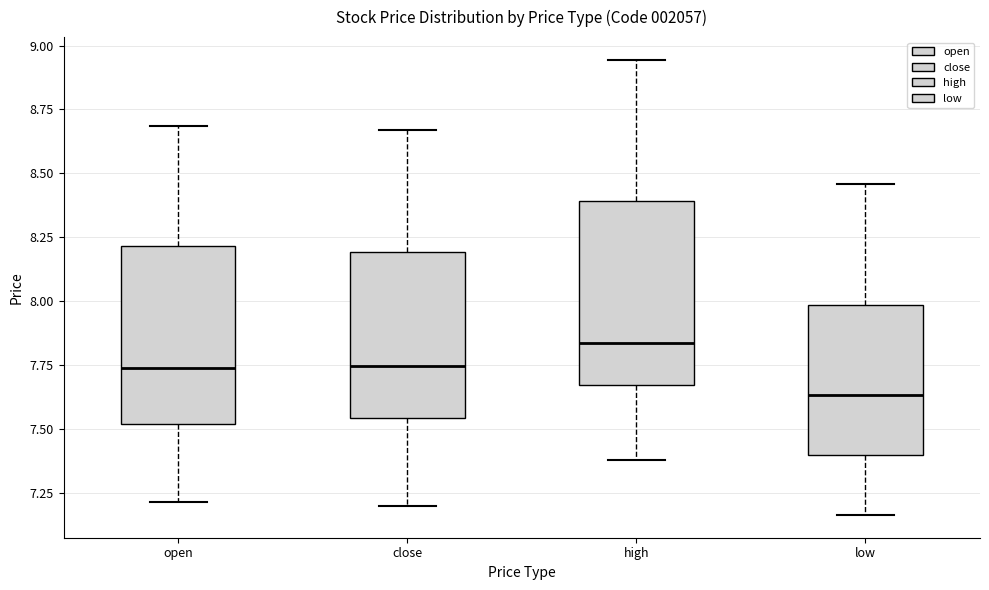

Reading left to right, read every box against the y-axis: the position of its median line, the range the box covers, and the ends of its whiskers. The values are not printed on the chart, so give them approximately, as read against the axis.

open: median 7.75, box 7.50 to 8.20, whiskers 7.20 to 8.70
close: median 7.75, box 7.55 to 8.20, whiskers 7.20 to 8.65
high: median 7.85, box 7.65 to 8.40, whiskers 7.40 to 8.95
low: median 7.65, box 7.40 to 8.00, whiskers 7.15 to 8.45